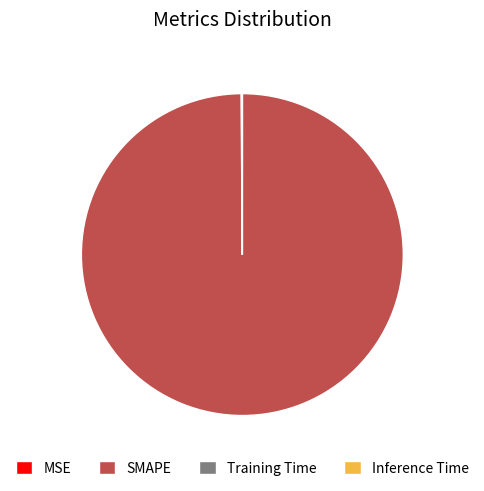

Is it true that SMAPE is 100% of the pie?

True